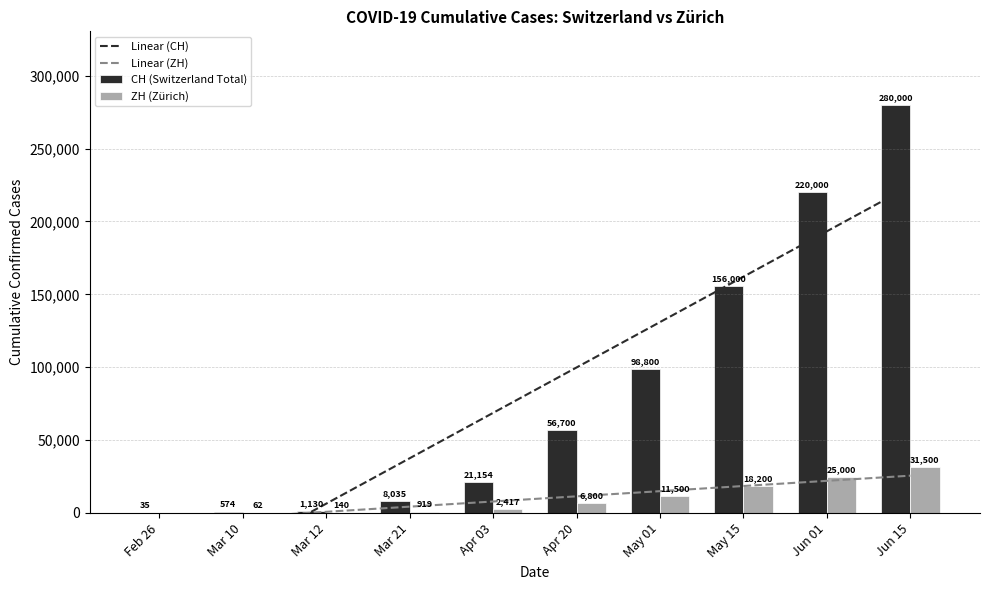

Between 2020-04-03 and 2020-05-01, which is larger?

2020-05-01